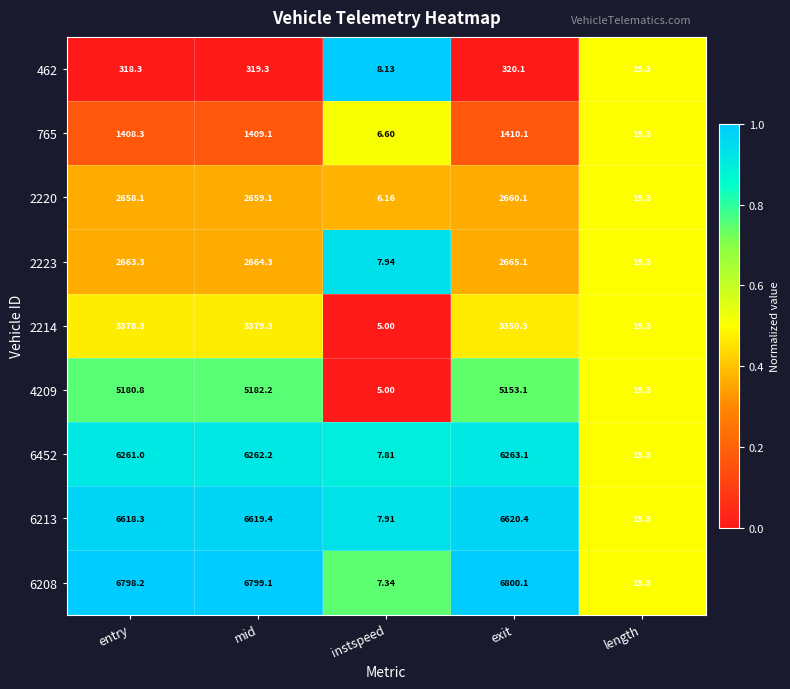

List the labels in order of 765 value, smallest first.

instspeed, length, entry, mid, exit